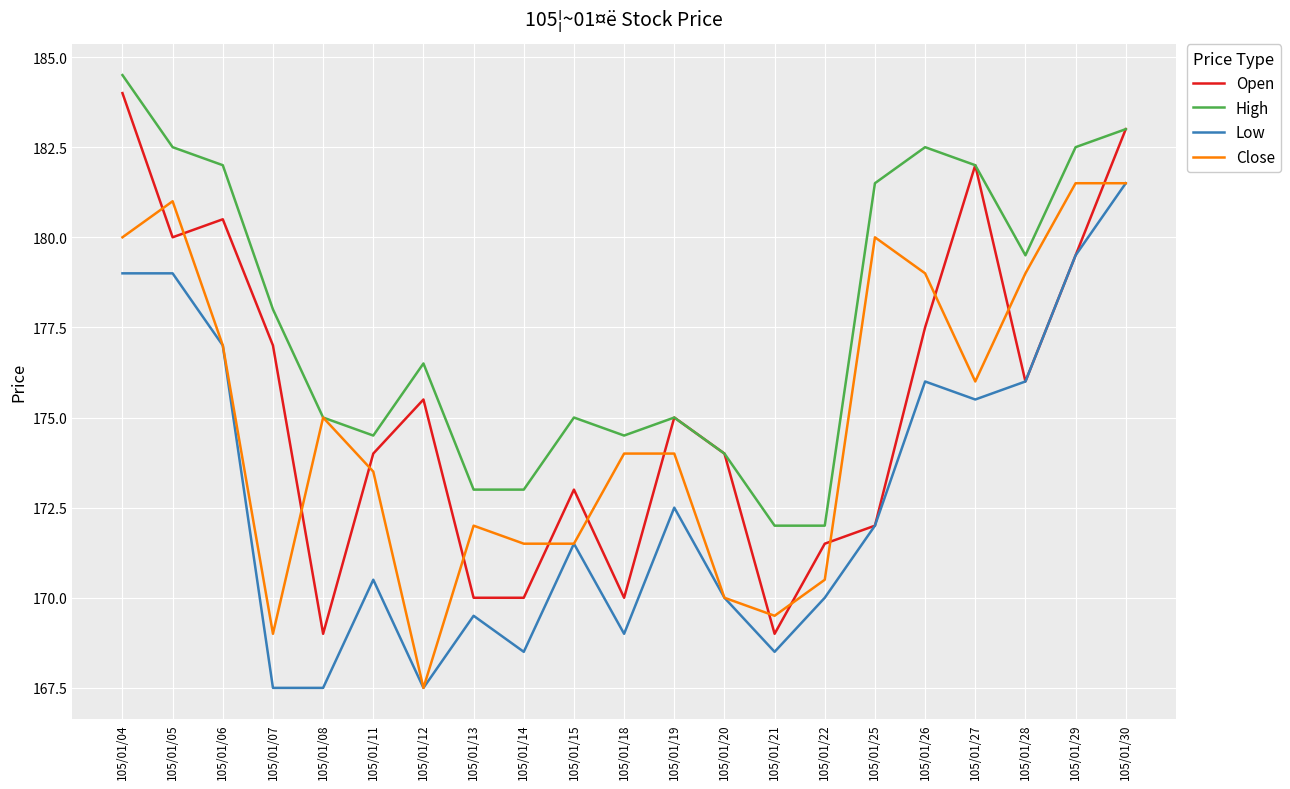

What is the difference between the High values at 105/01/29 and 105/01/08?

7.5